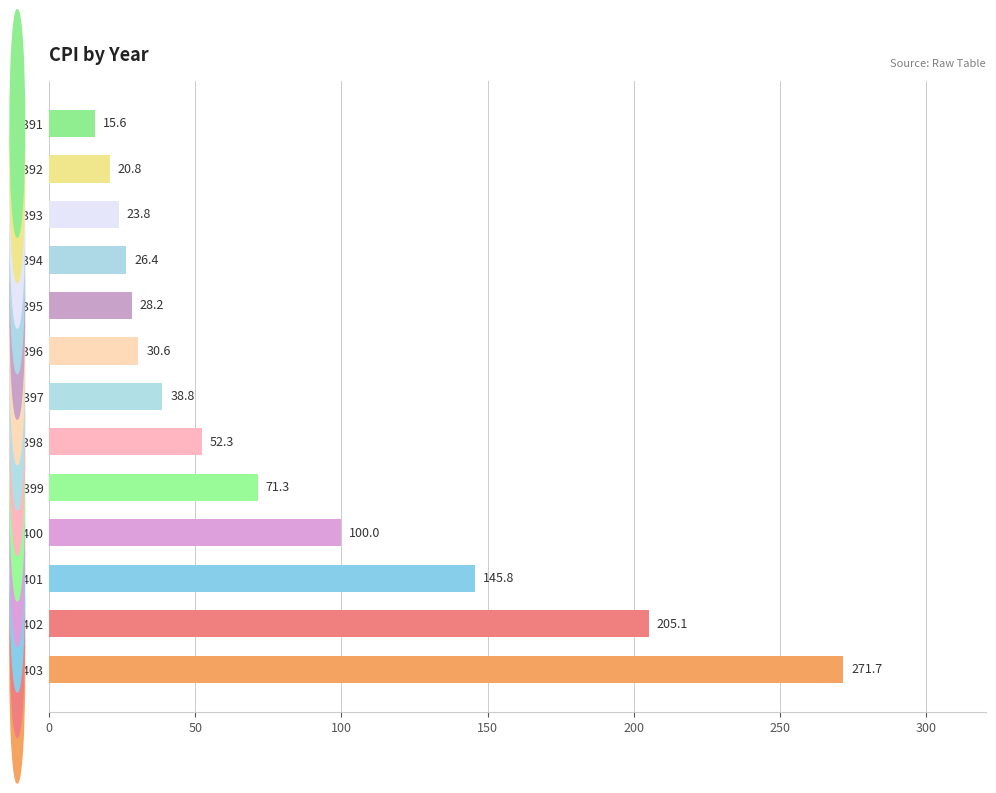

Which label corresponds to the smallest value in the chart?

1391